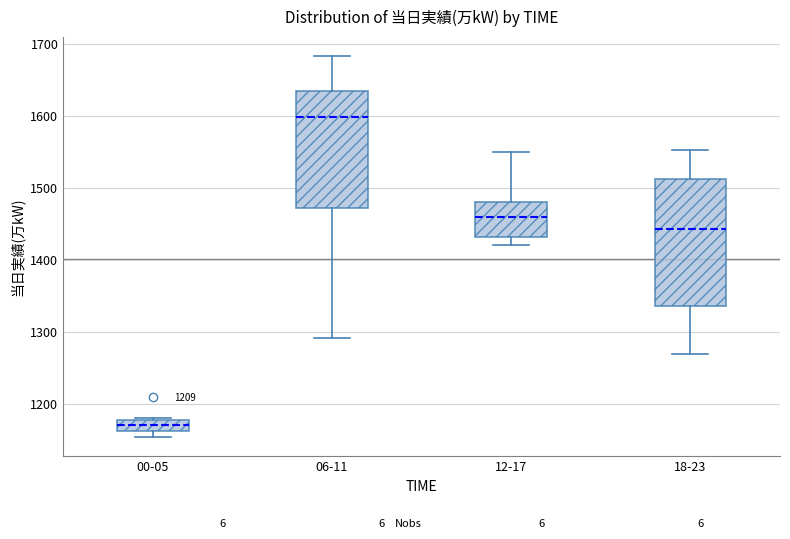

Where does the median line of the box for 06-11 sit on the y-axis? The values are not printed on the chart, so give them approximately, as read against the axis.

1600